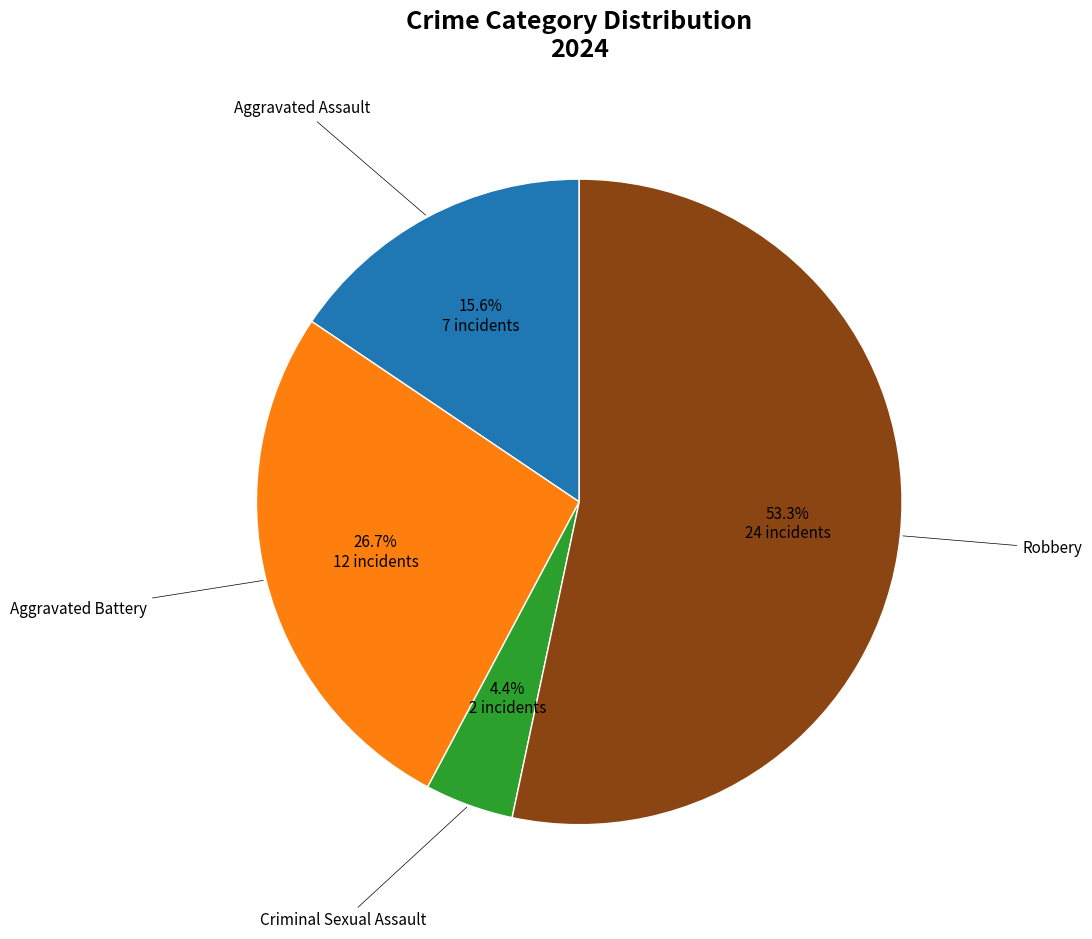

To the nearest percent, what percentage of the pie is Criminal Sexual Assault?

4%